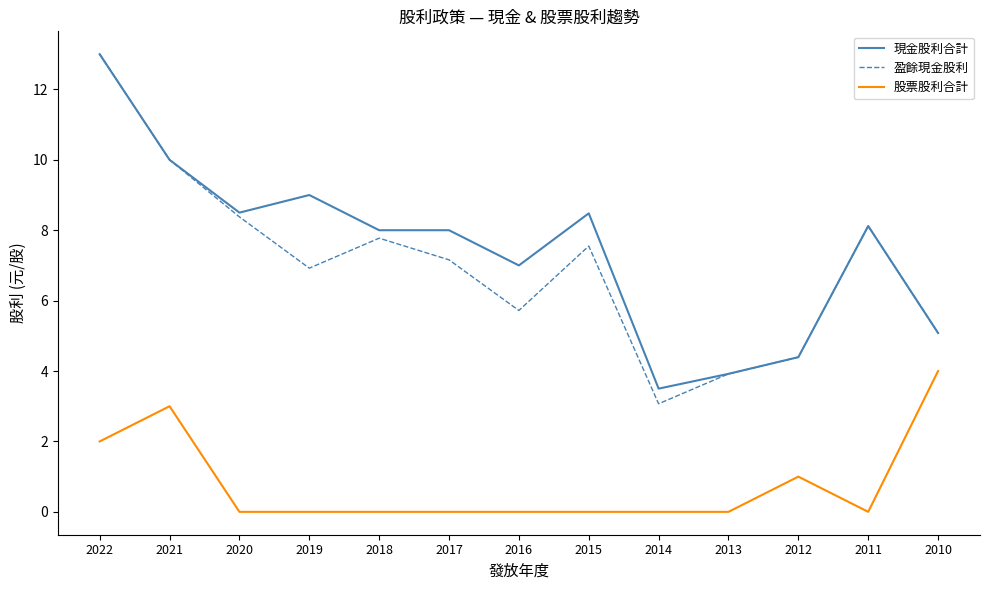

True or false: 股票股利合計 has a value of 2.0 at 2022.

True